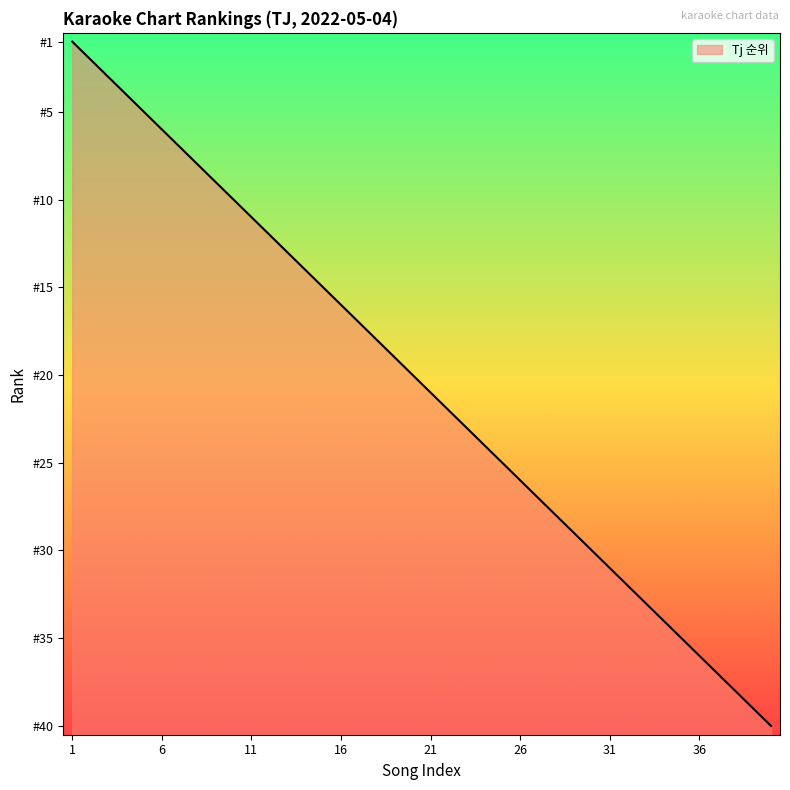

What is the sum of the values at 35 and 28?

63